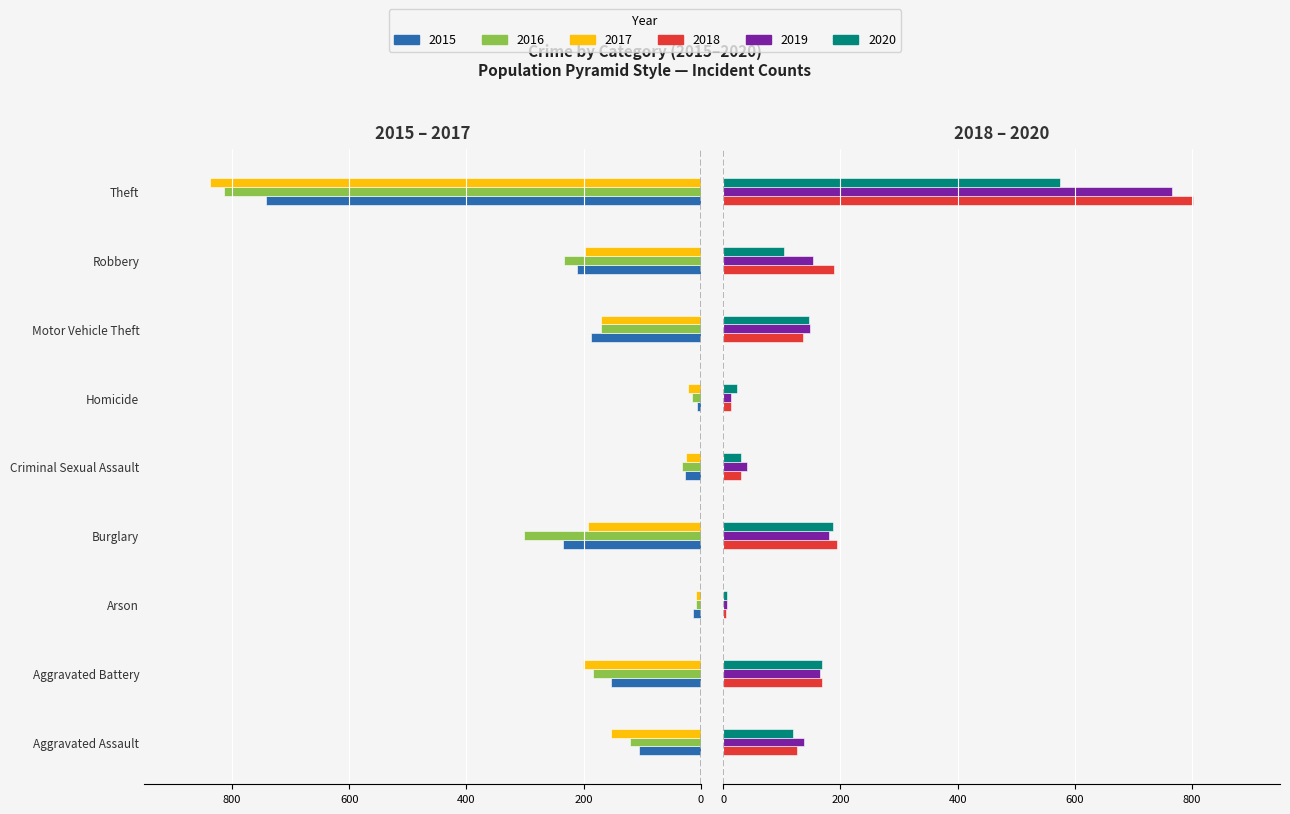

Is the value of 2017 at Burglary greater than the value of 2018 at Robbery?

No